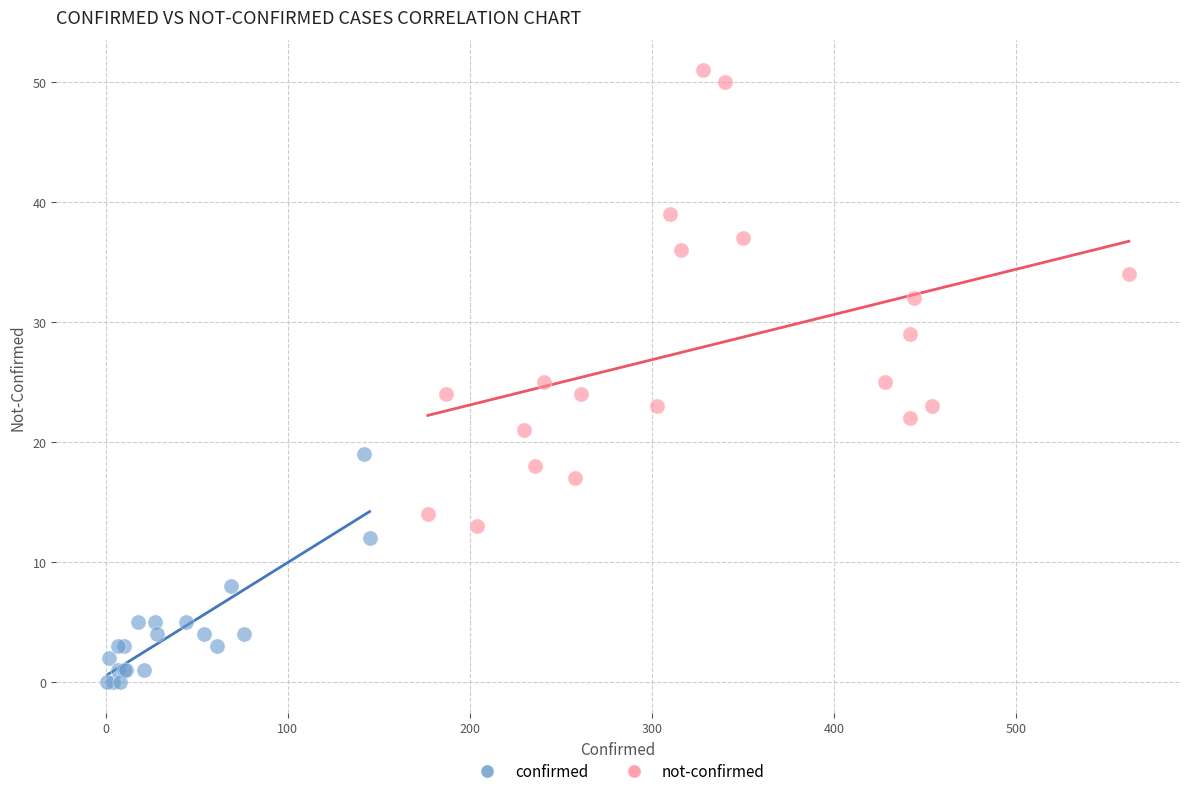

Which series reaches the minimum Y coordinate?

confirmed